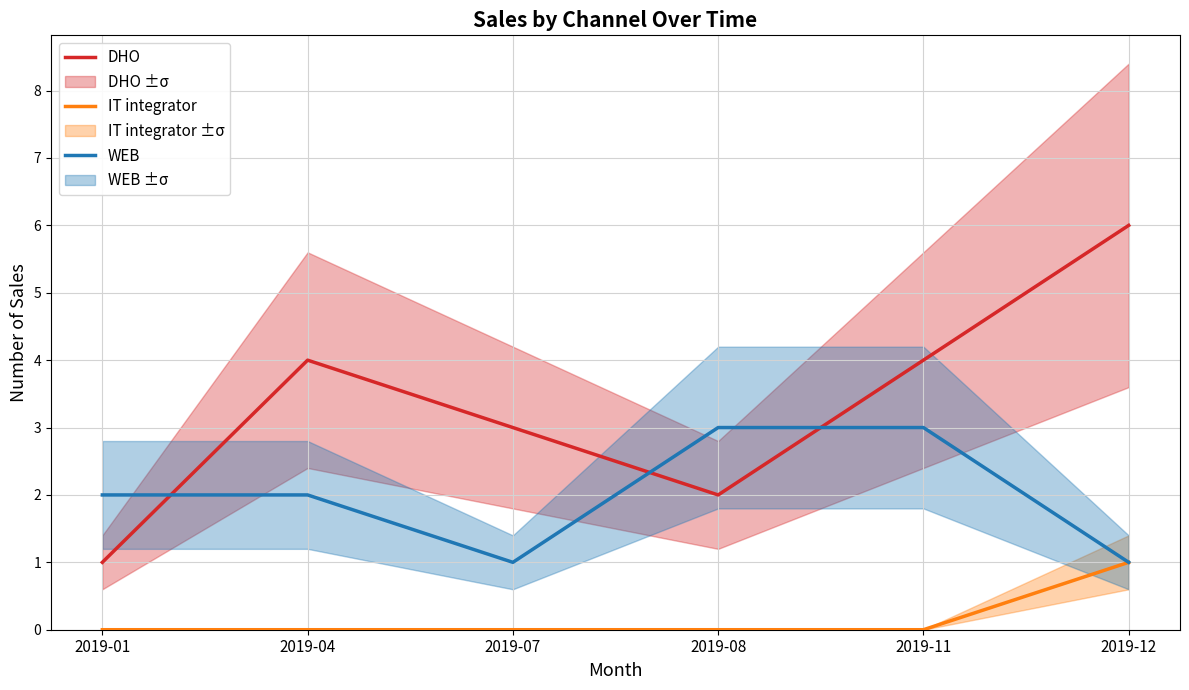

Reading left to right, list all the values displayed in this chart.

DHO: 2019-01=1	2019-04=4	2019-07=3	2019-08=2	2019-11=4	2019-12=6
IT integrator: 2019-01=0	2019-04=0	2019-07=0	2019-08=0	2019-11=0	2019-12=1
WEB: 2019-01=2	2019-04=2	2019-07=1	2019-08=3	2019-11=3	2019-12=1